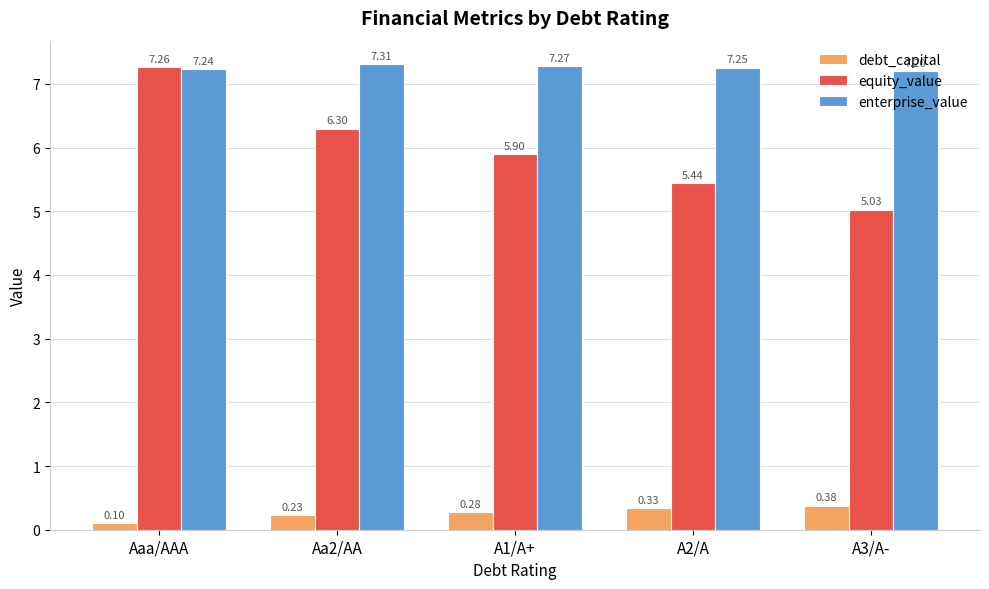

What is the spread (max minus min) of values at A3/A-?

6.8